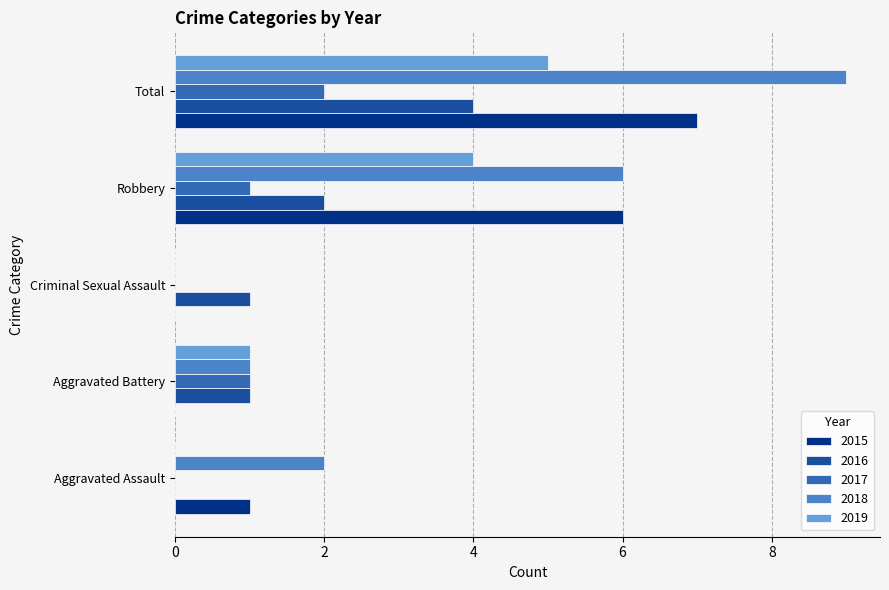

At which category does the chart reach its peak across all series?

Total